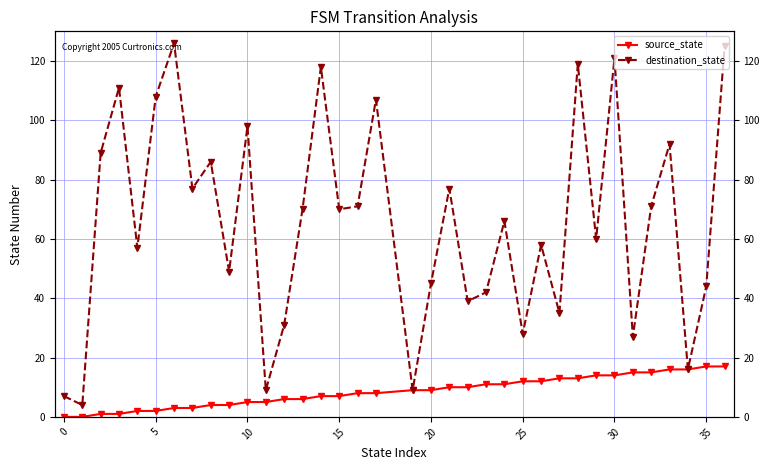

What is the maximum value shown in the chart?

126